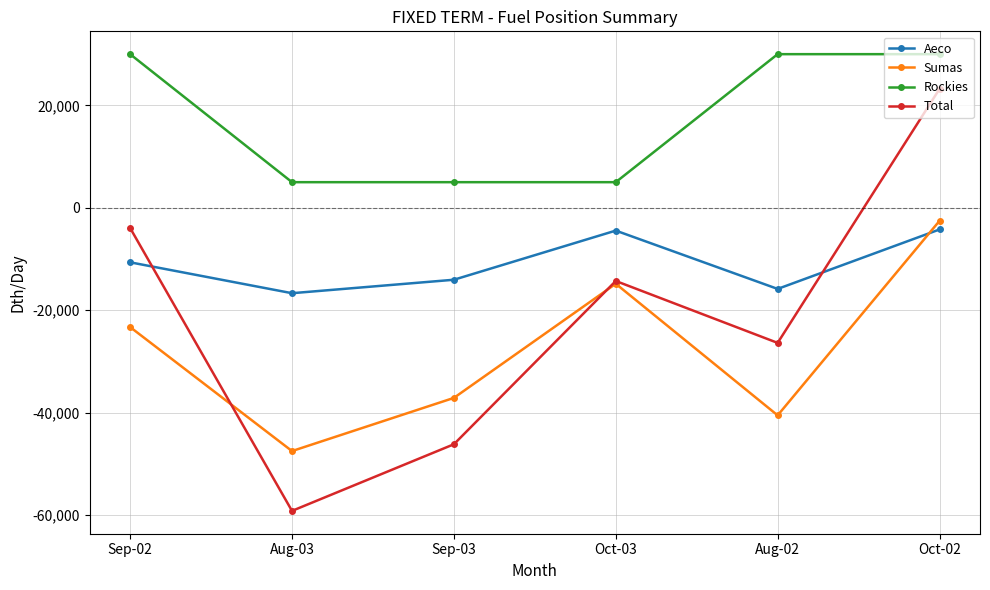

True or false: Total has a value of 23217.3 at Oct-02.

True